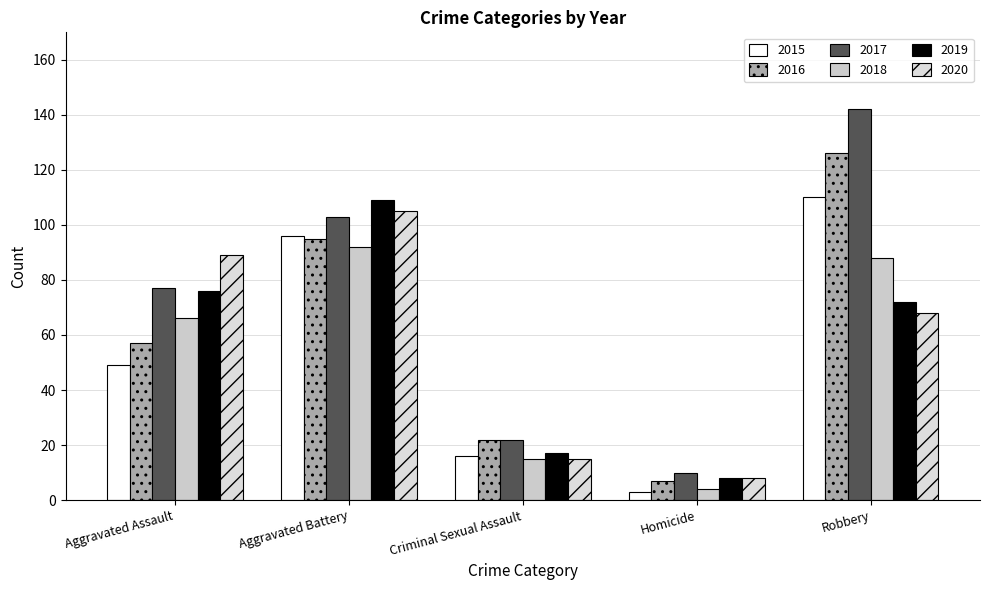

How many series are shown in this chart?

6